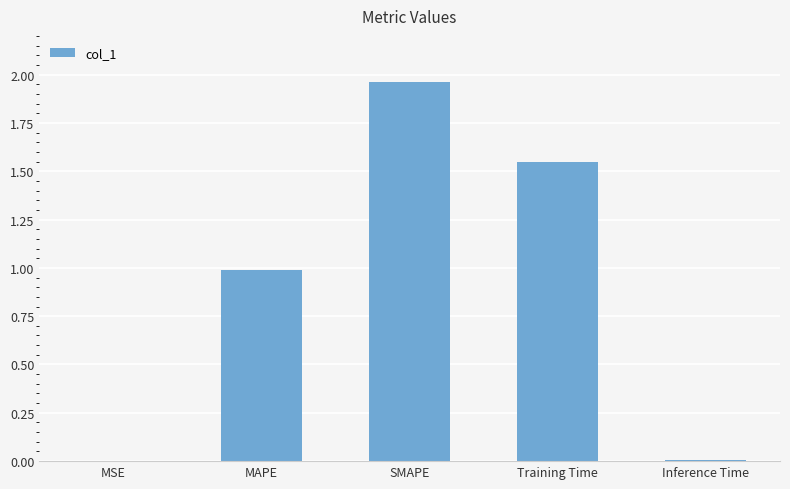

The chart shows a value of 0.0 at MSE. True or false?

True